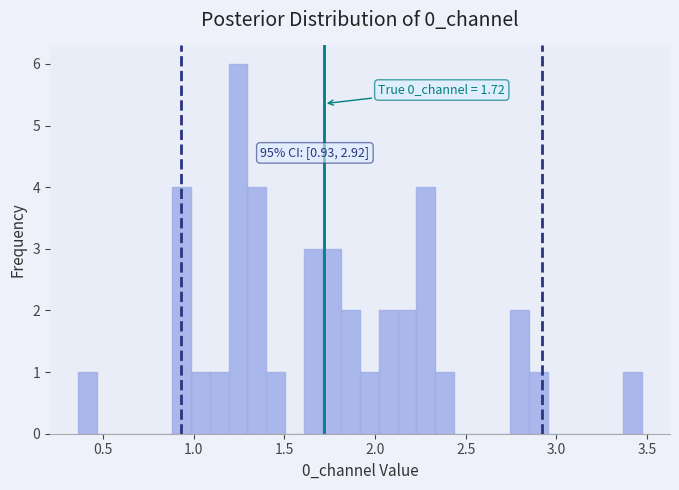

Read against the x-axis, roughly where is the centre of the tallest bar?

1.25